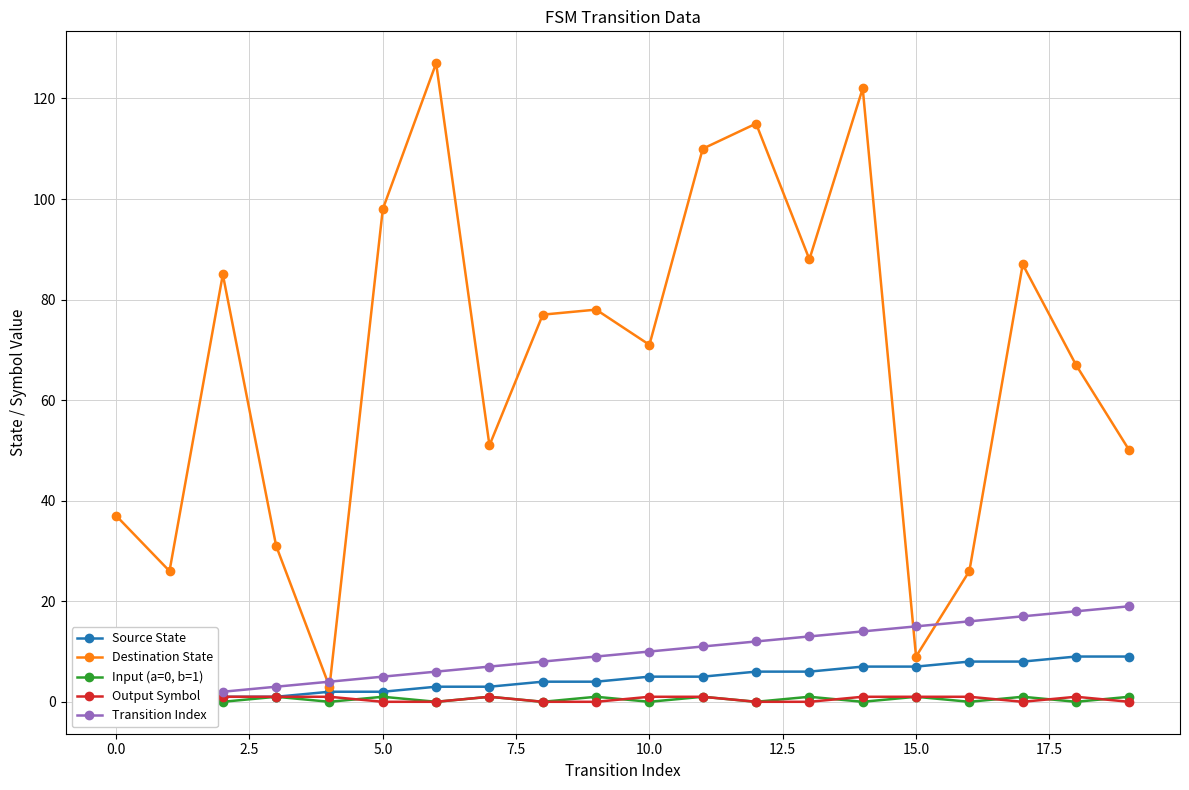

Does the chart display data point markers on the line(s)?

Yes